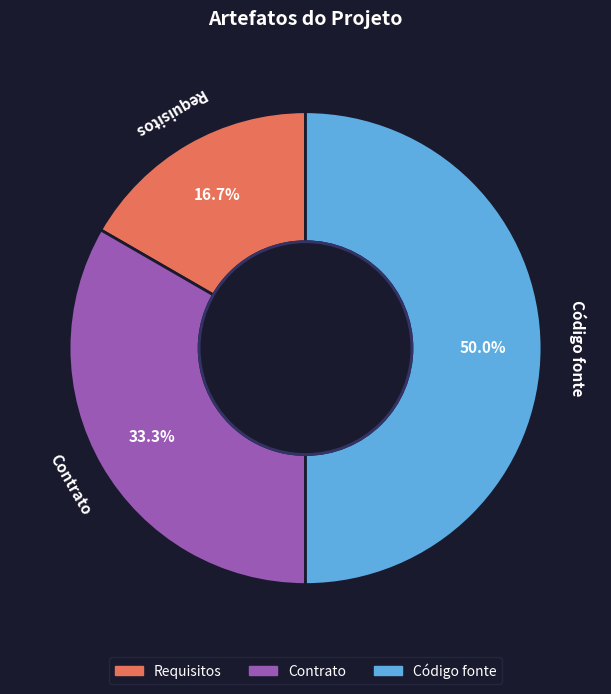

True or false: Contrato accounts for 23% of the total.

False